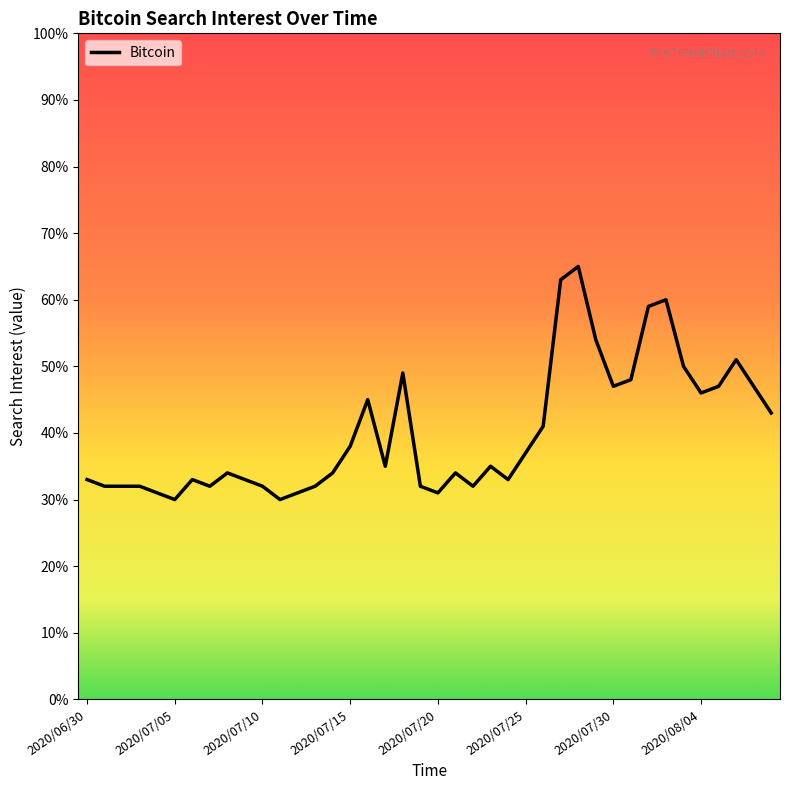

What is the smallest value displayed?

30